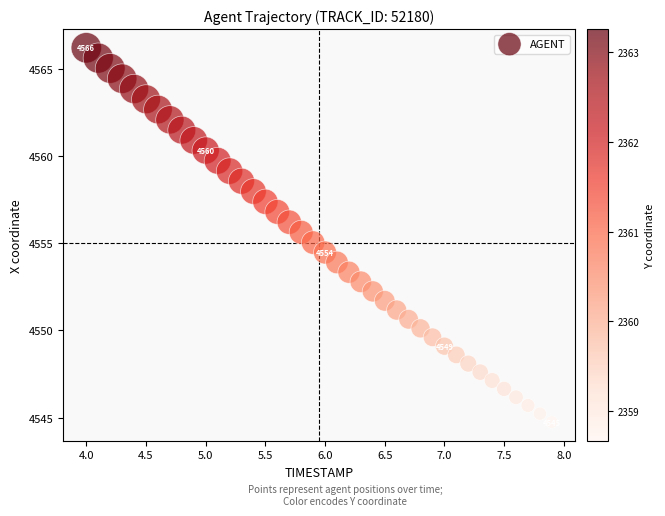

What is the range of Y values (max minus min)?

21.5